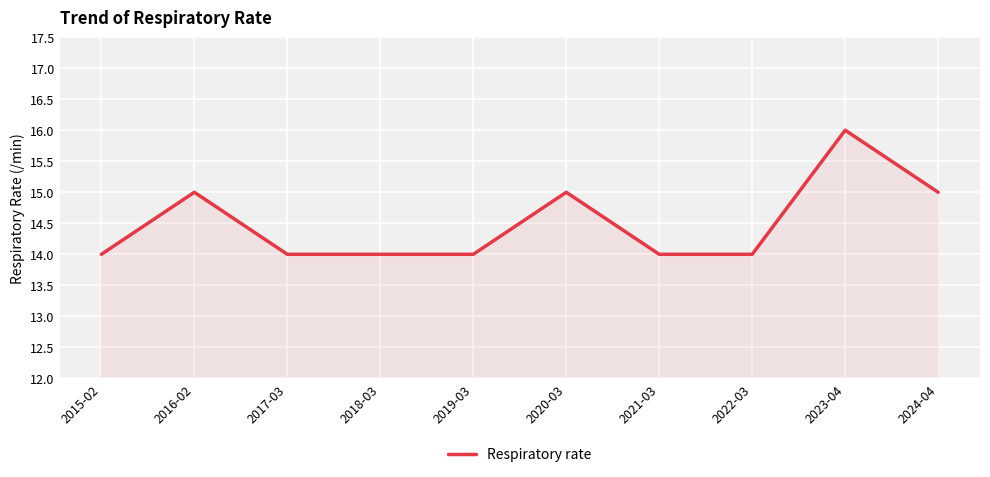

What is the greatest value displayed?

16